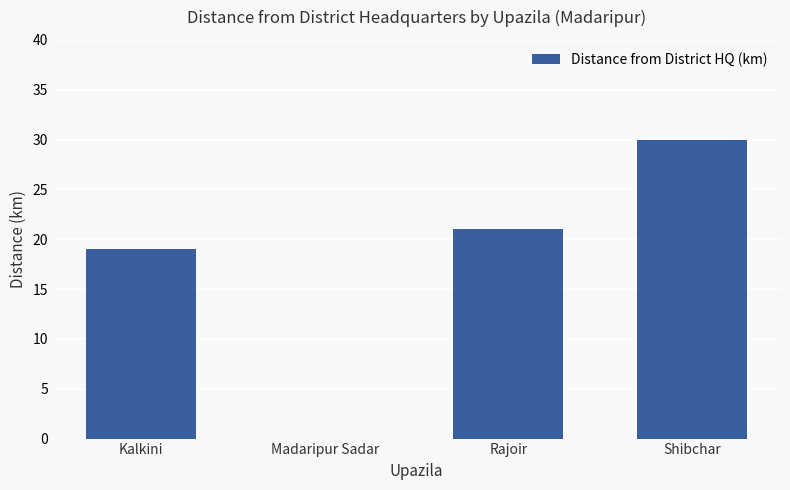

The value at Kalkini is 19. True or false?

True